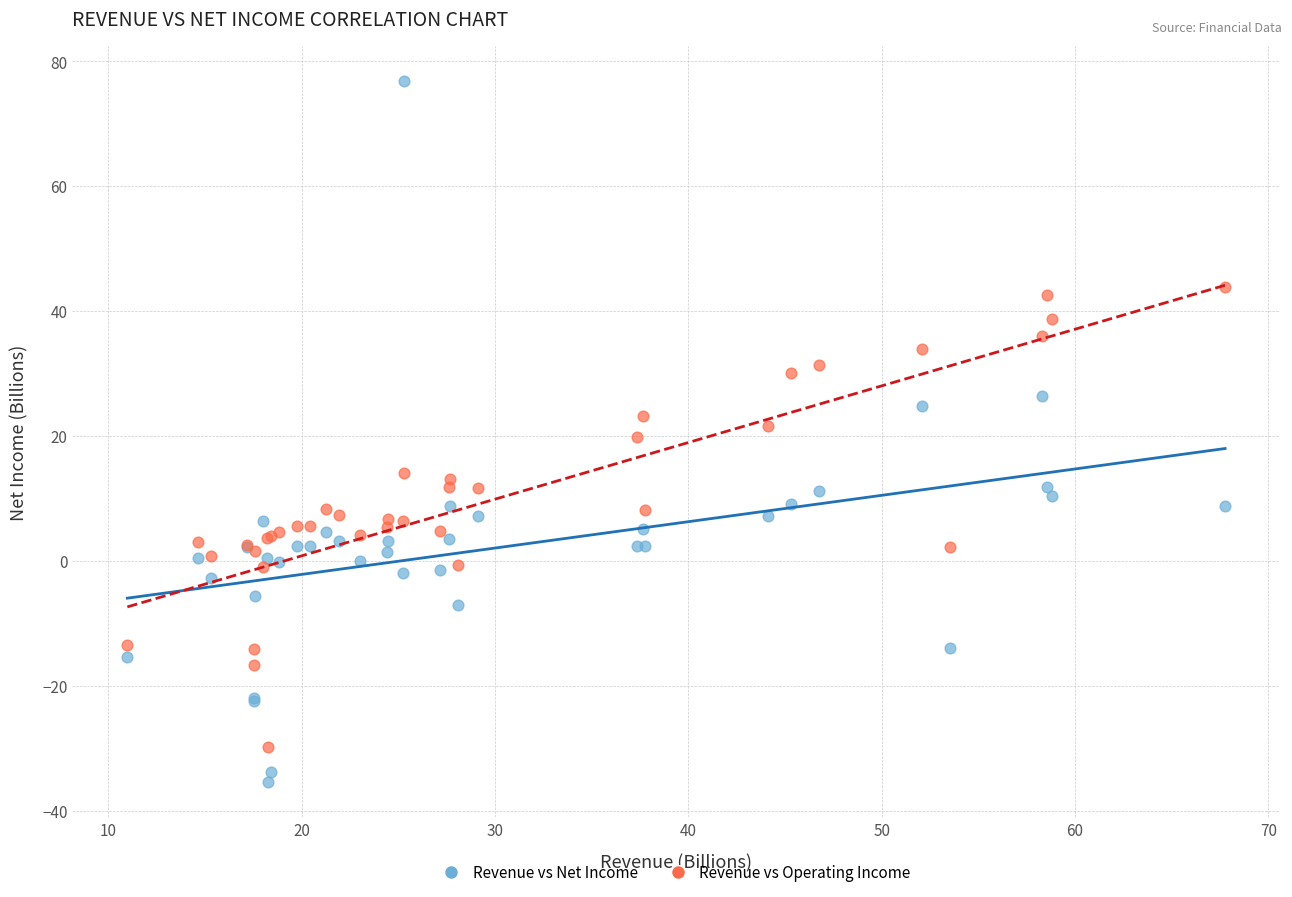

What is the X range (max minus min) for the scatter plot?

56.8